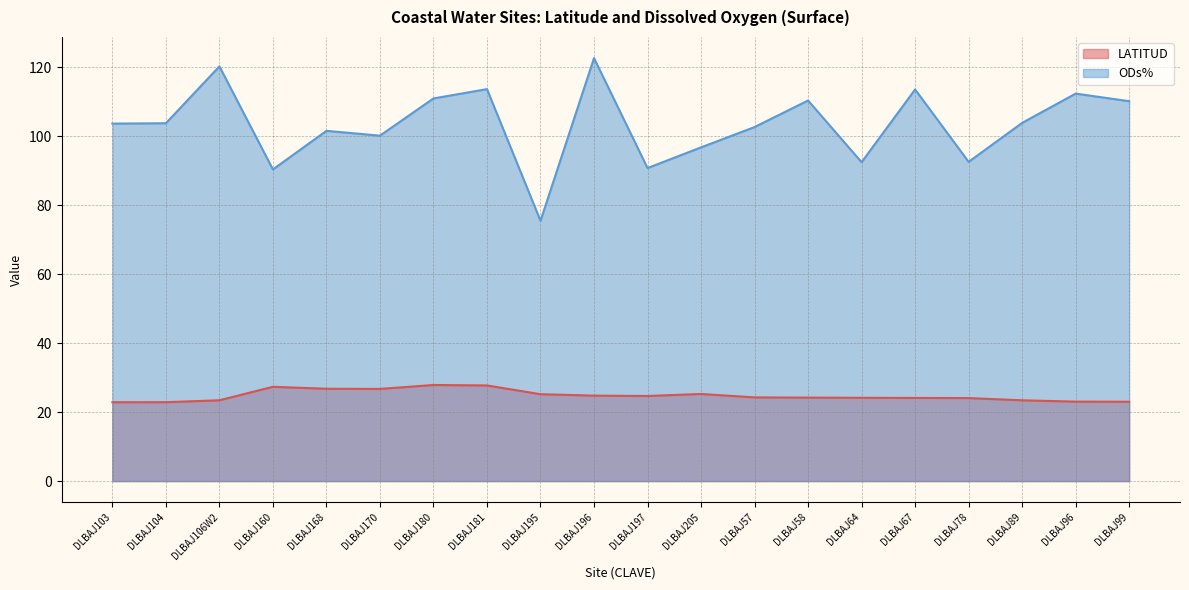

Does the chart display data point markers on the line(s)?

No